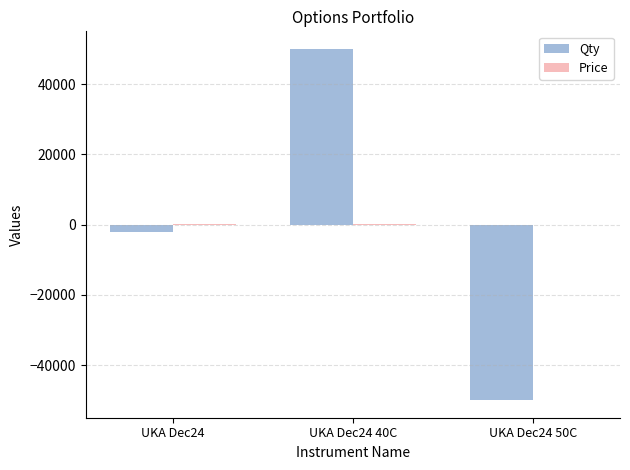

Between UKA Dec24 and UKA Dec24 50C, which series saw the biggest shift?

Qty